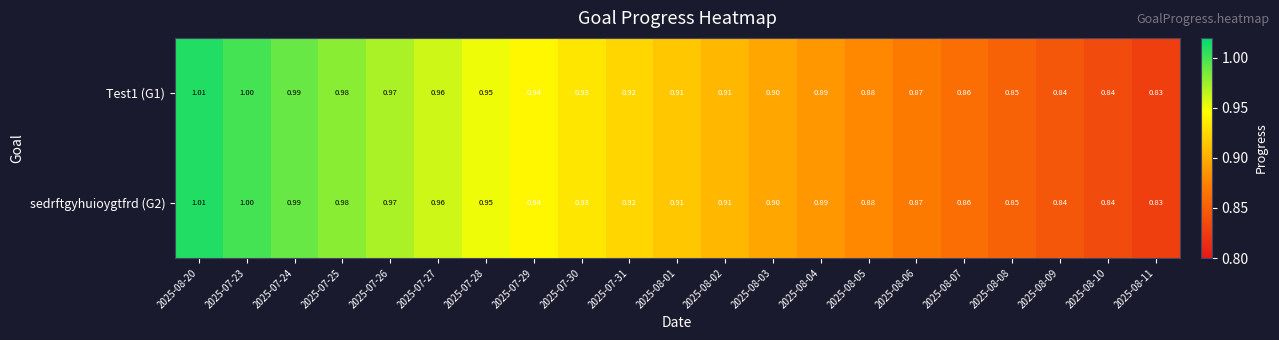

Is the value of Test1 (G1) at 2025-08-01 greater than the value of sedrftgyhuioygtfrd (G2) at 2025-08-05?

Yes